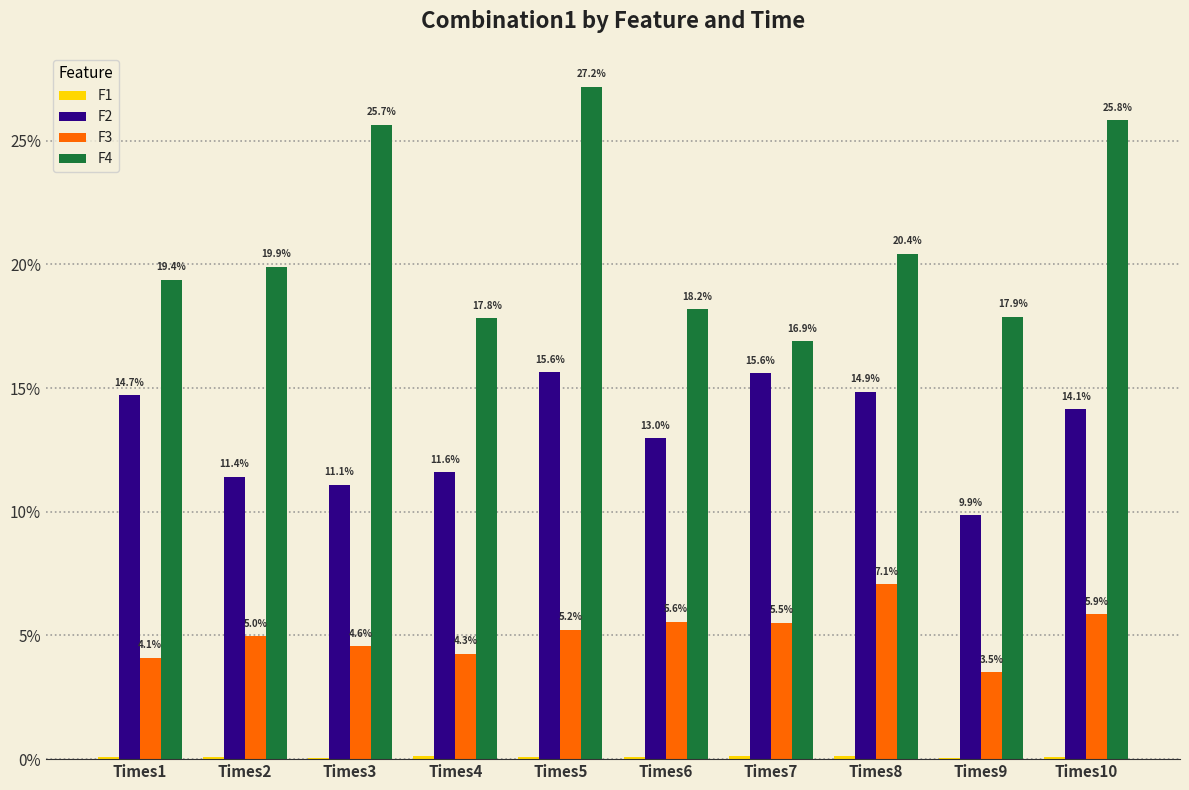

Are the bars horizontal?

No